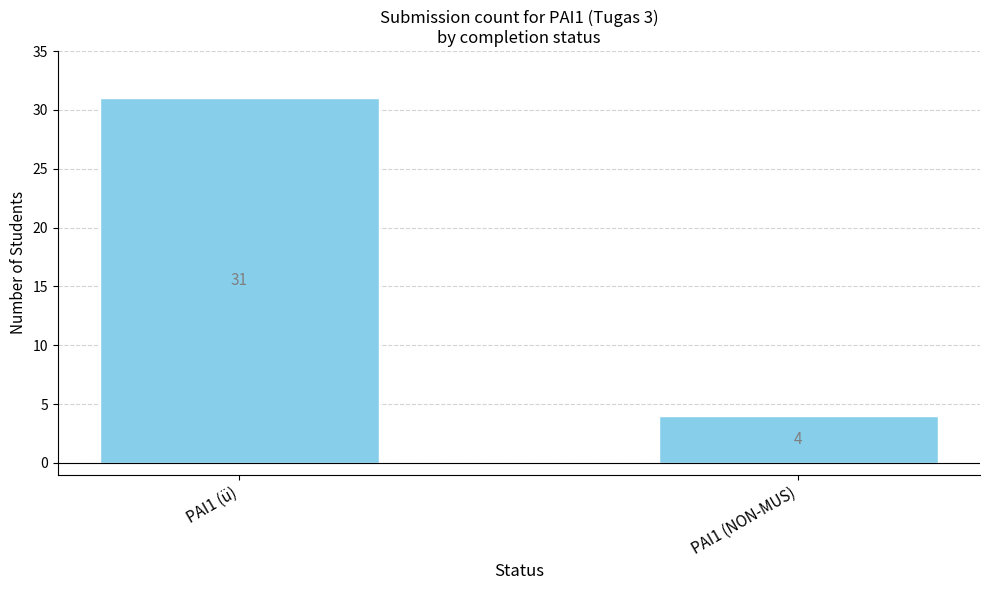

Rank the categories by value from highest to lowest.

PAI1 (ü), PAI1 (NON-MUS)